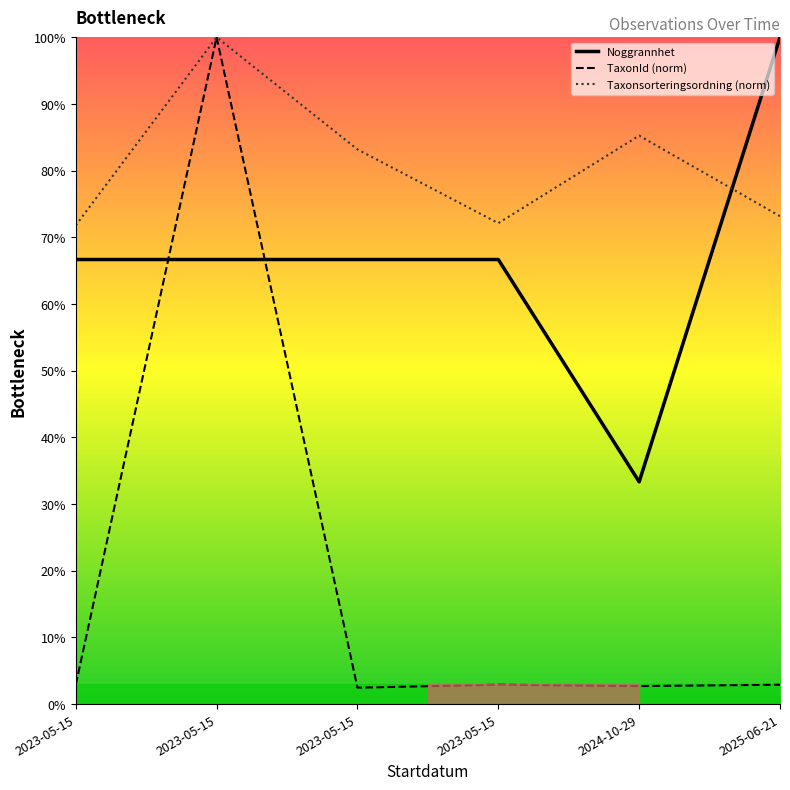

What is the value of the TaxonId (norm) point at the 4th from the left?

2.9